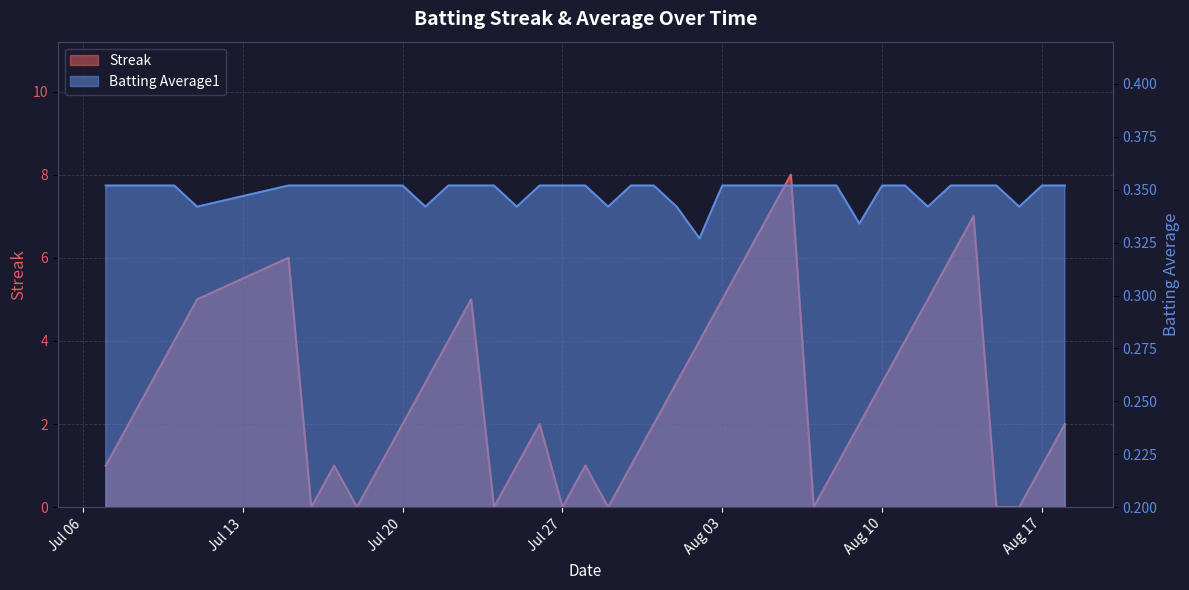

What is the maximum value for Batting Average1?

0.4